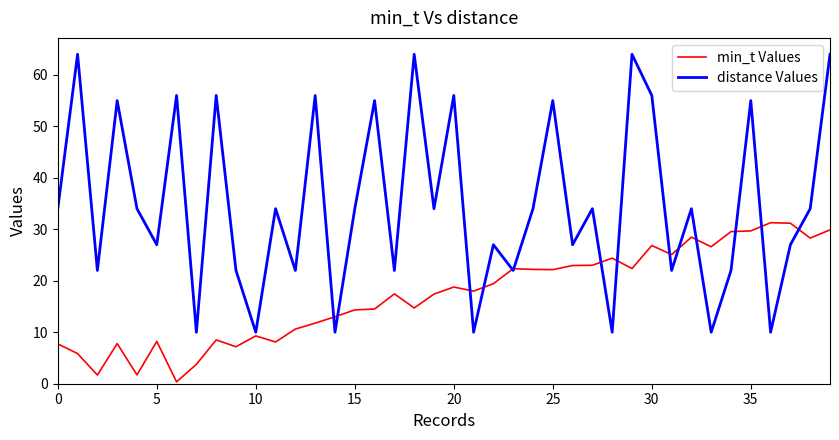

Which series has the largest range (max minus min)?

distance Values